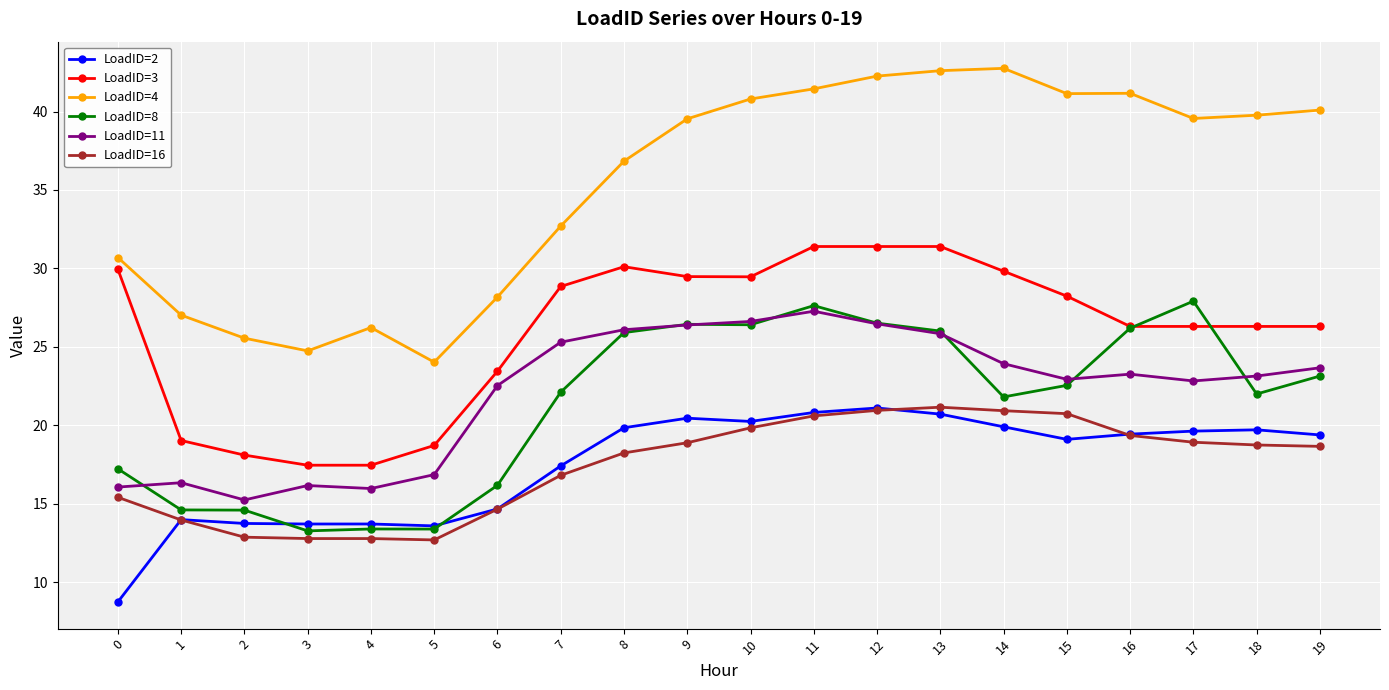

Which series has the largest total across all categories?

LoadID=4